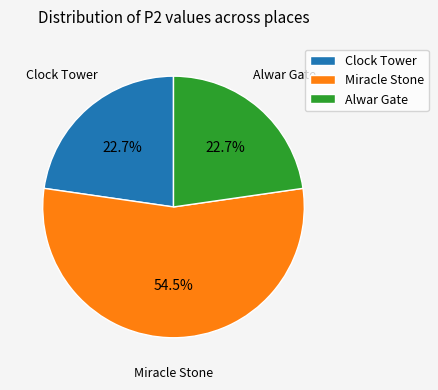

Combined, do Alwar Gate and Miracle Stone account for over 50%?

Yes